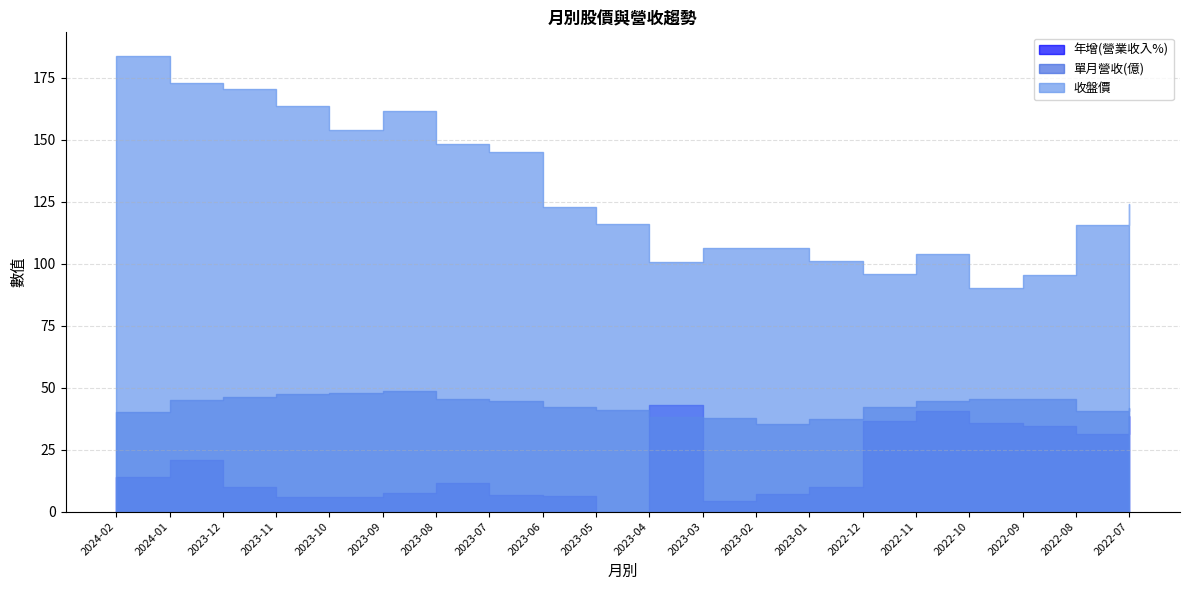

Which series has the largest range (max minus min)?

收盤價